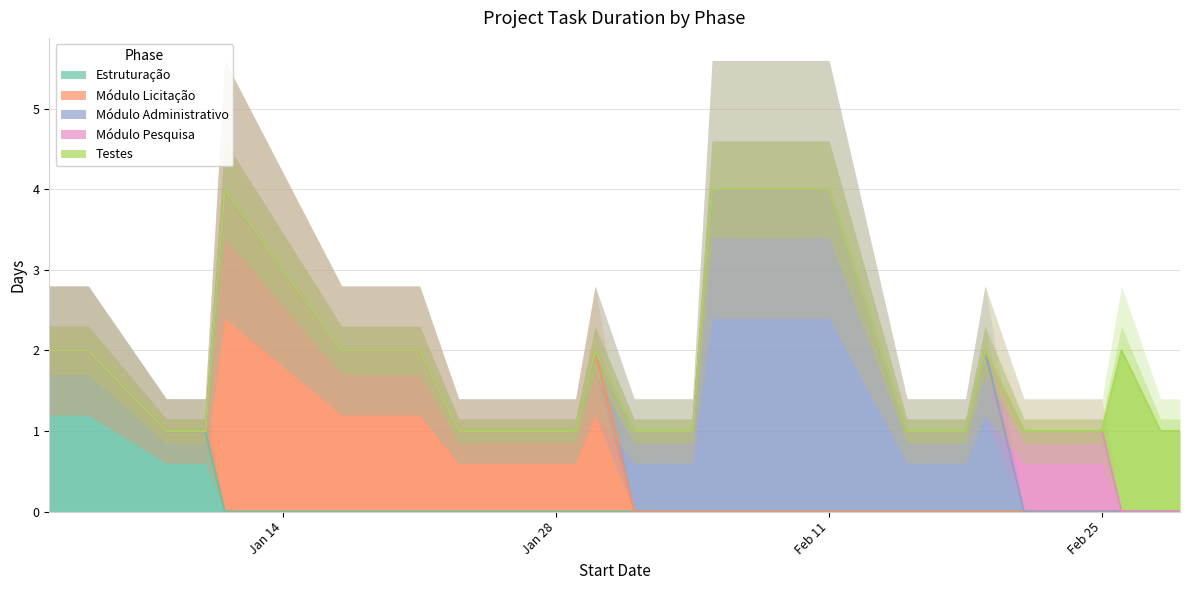

What is the maximum value for Módulo Pesquisa?

1